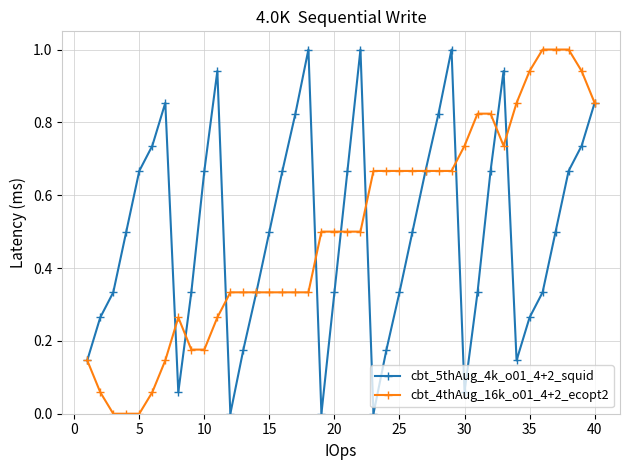

True or false: cbt_5thAug_4k_o01_4+2_squid has more than 2 points higher than both neighbors.

True